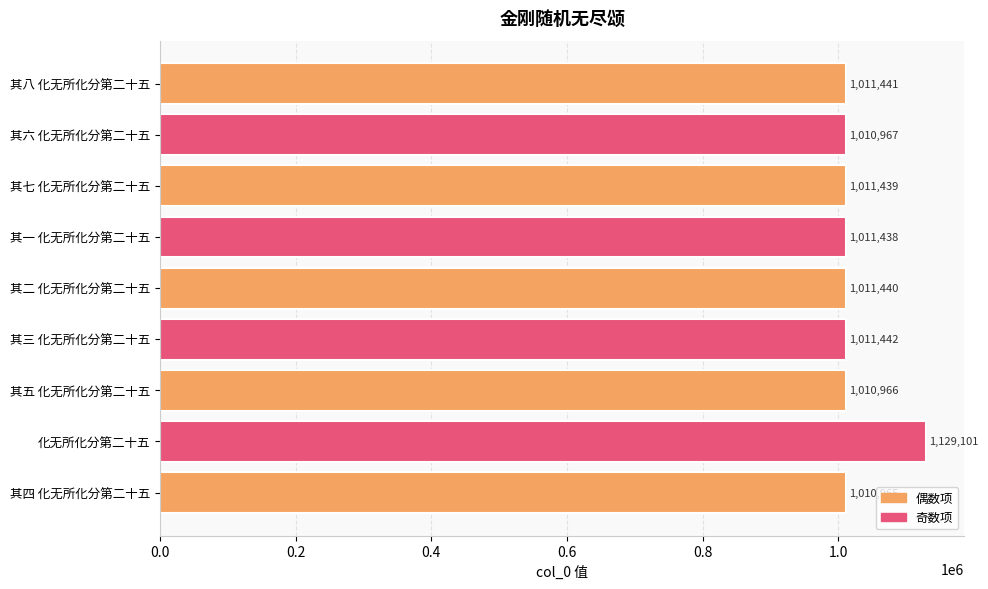

What is the difference between the maximum and minimum values?

118136